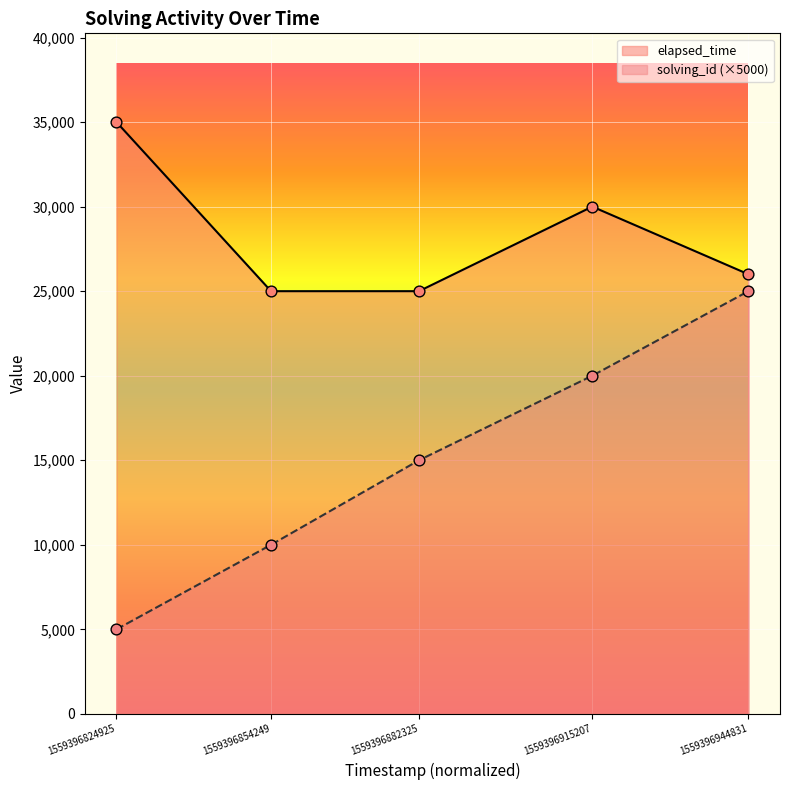

At how many categories does at least one series exceed 20396?

5